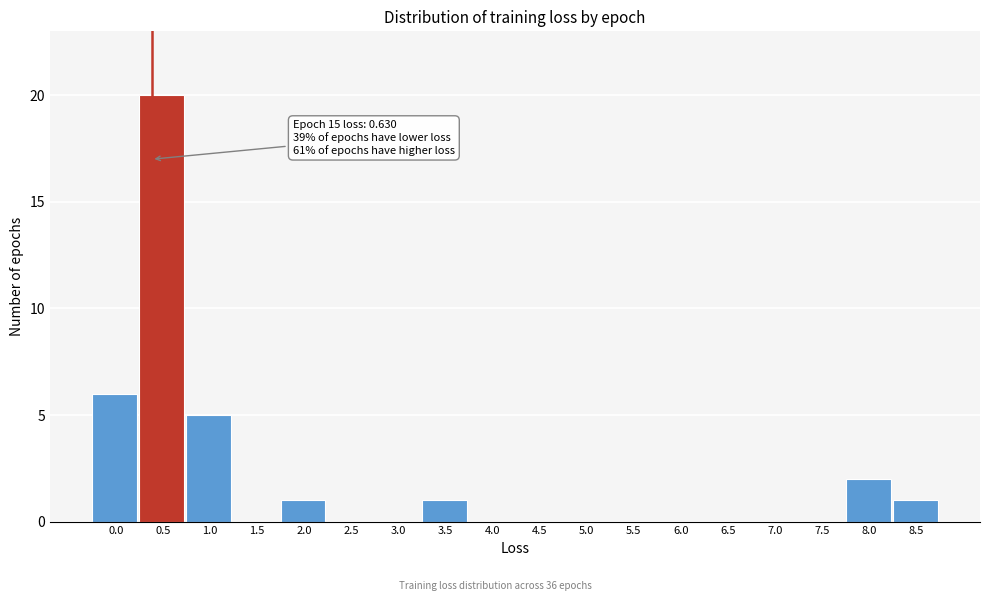

Reading left to right, transcribe all the data shown in this chart.

0.0=6	0.5=20	1.0=5	1.5=0	2.0=1	2.5=0	3.0=0	3.5=1	4.0=0	4.5=0	5.0=0	5.5=0	6.0=0	6.5=0	7.0=0	7.5=0	8.0=2	8.5=1